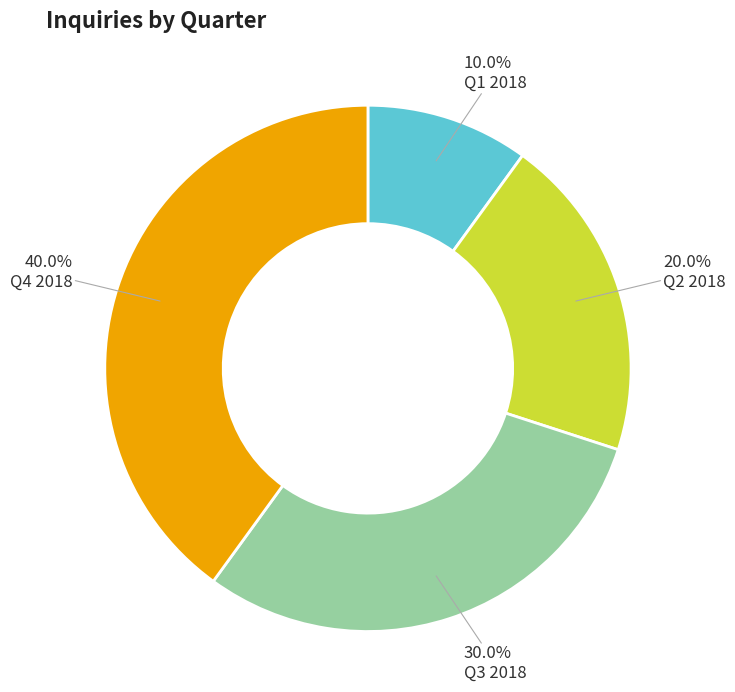

To the nearest percent, what portion does Q3 2018 represent?

30%